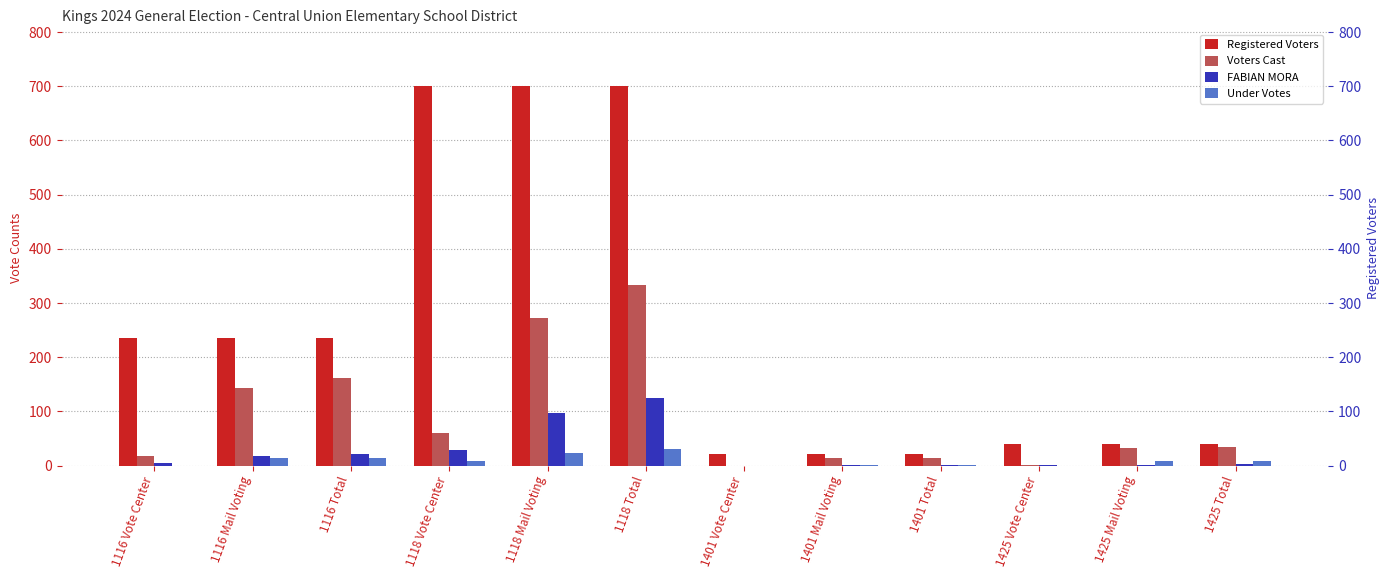

Is it true that Registered Voters equals 324 at 1118 Mail Voting?

False